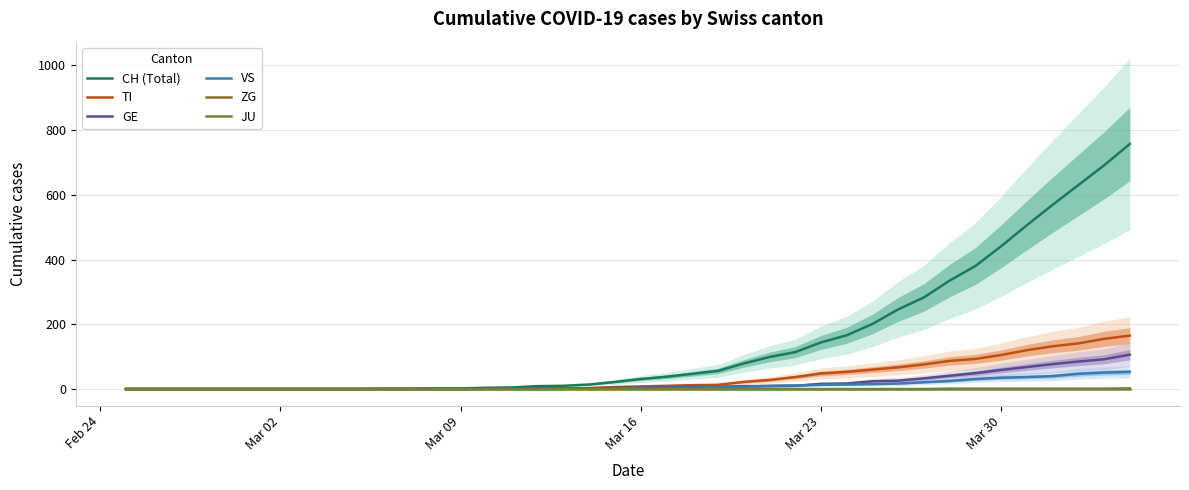

Count the number of categories in the chart.

40